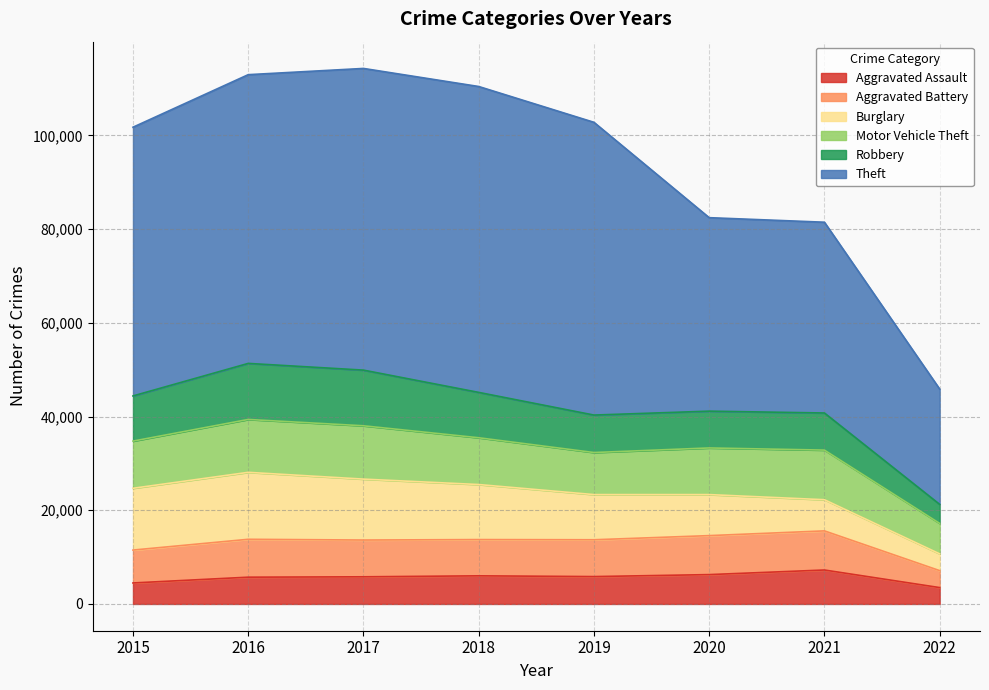

Between which two adjacent categories do Motor Vehicle Theft and Robbery first intersect?

2015 and 2016